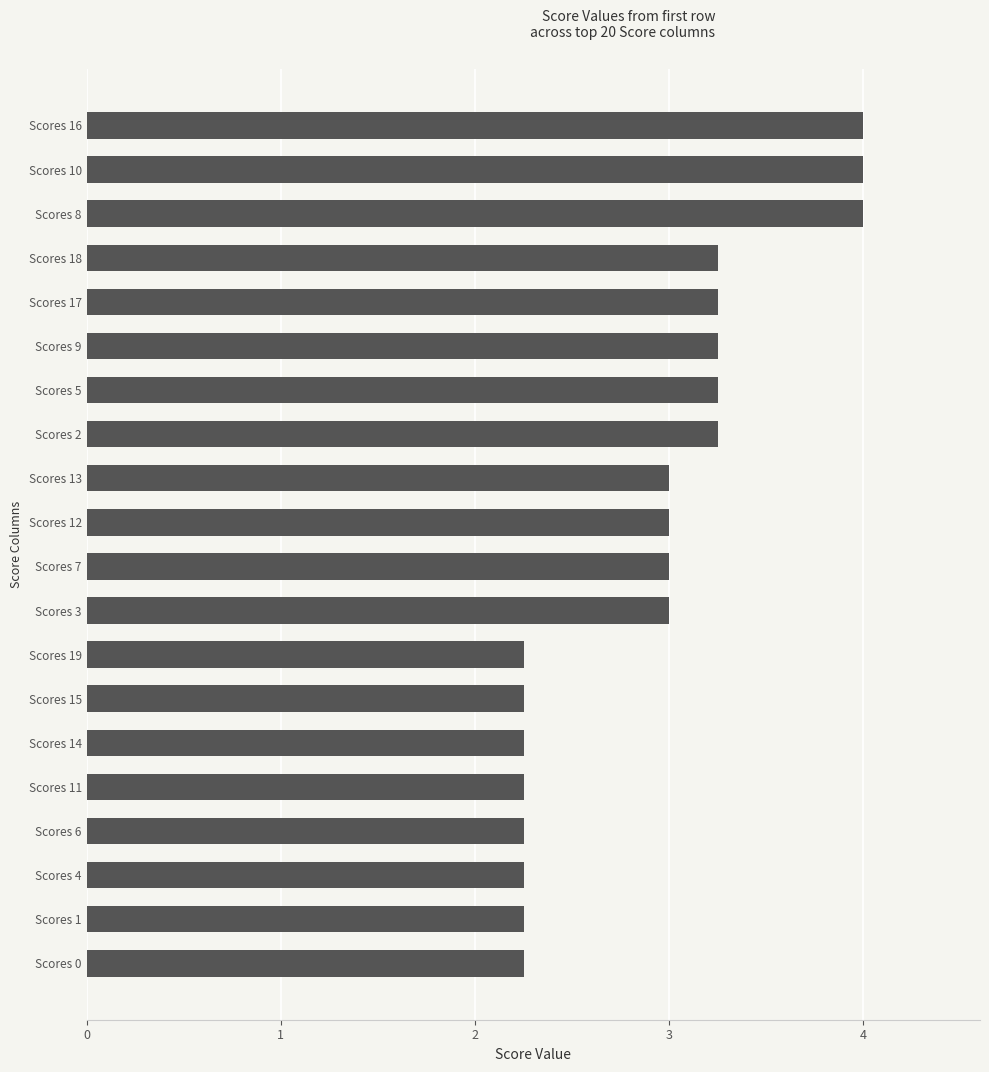

Does the chart contain stacked bars?

No